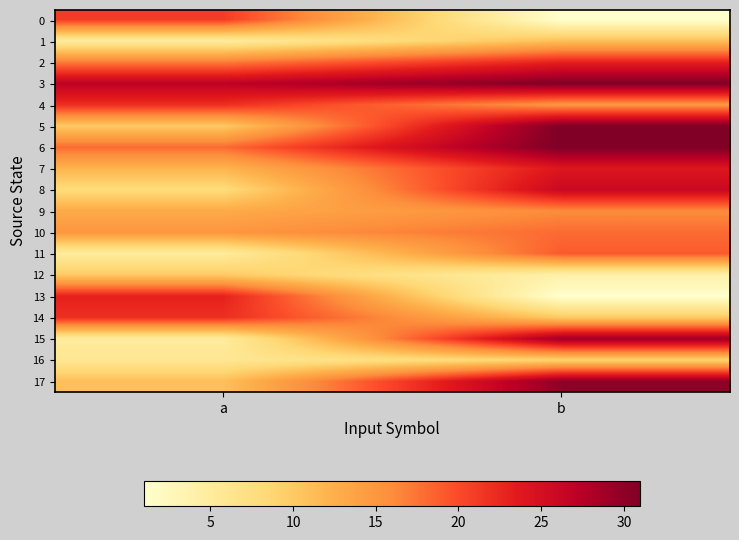

Which label corresponds to the largest value in the chart?

b